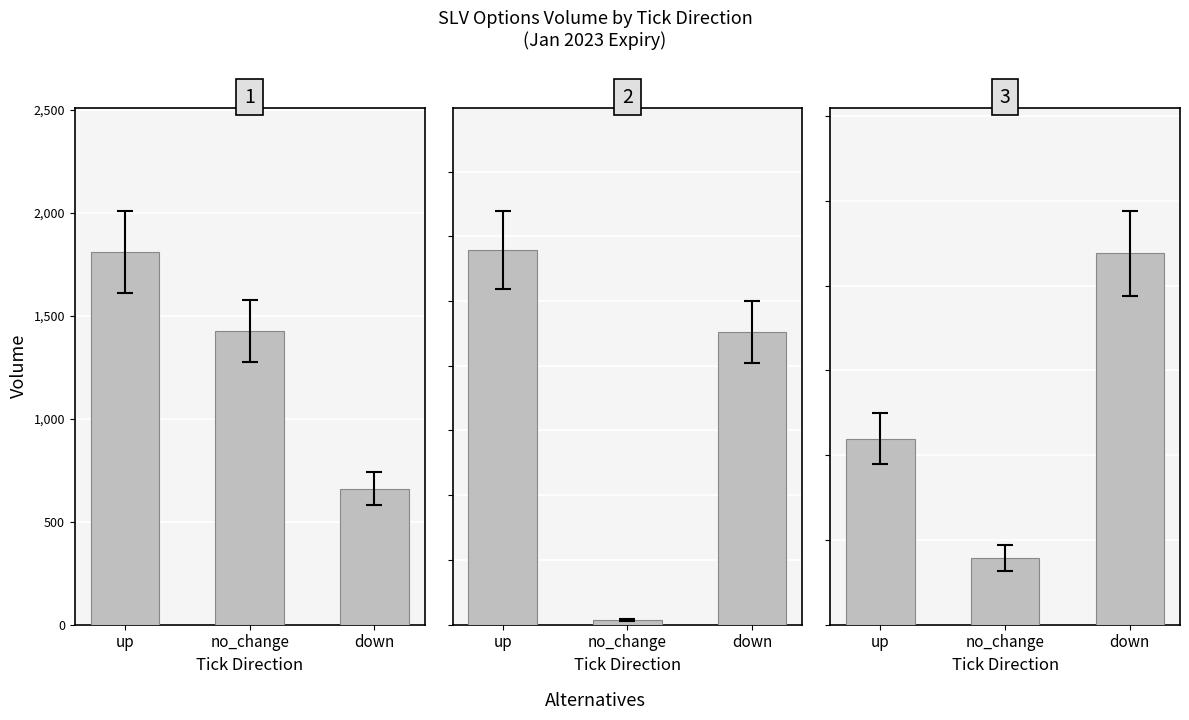

Reading right to left, list all the values displayed in this chart.

Call: 661	1427	1809
Put: 11316	185	14474
High IV: 876	157	439